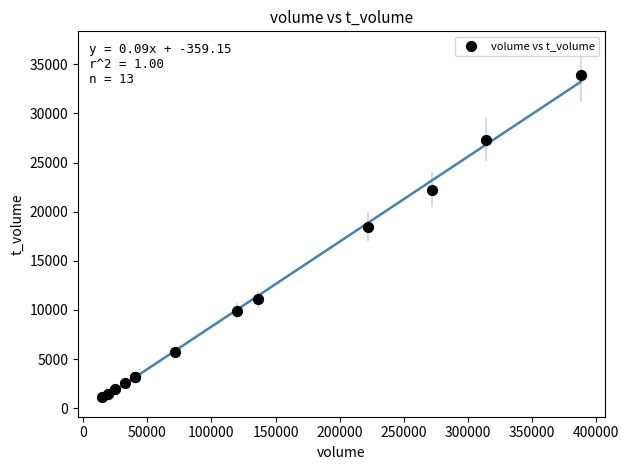

What Y value in the scatter plot is closest to 17527?

18477